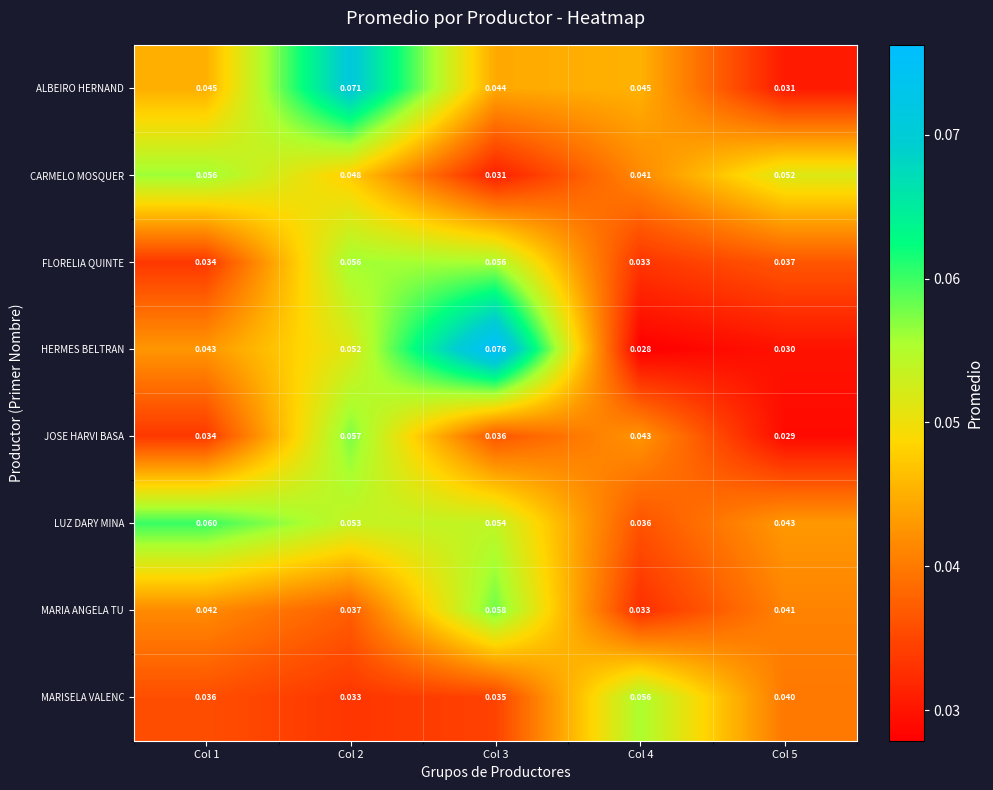

Which series has the largest total across all categories?

LUZ DARY MINA